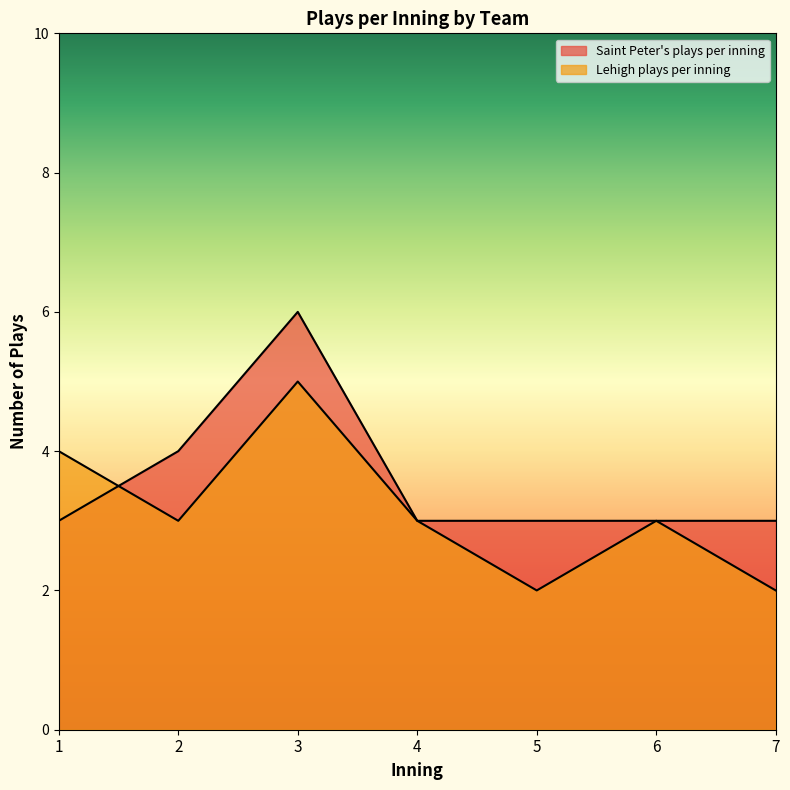

What is the difference between the maximum and minimum values in the Saint Peter's plays per inning series?

3